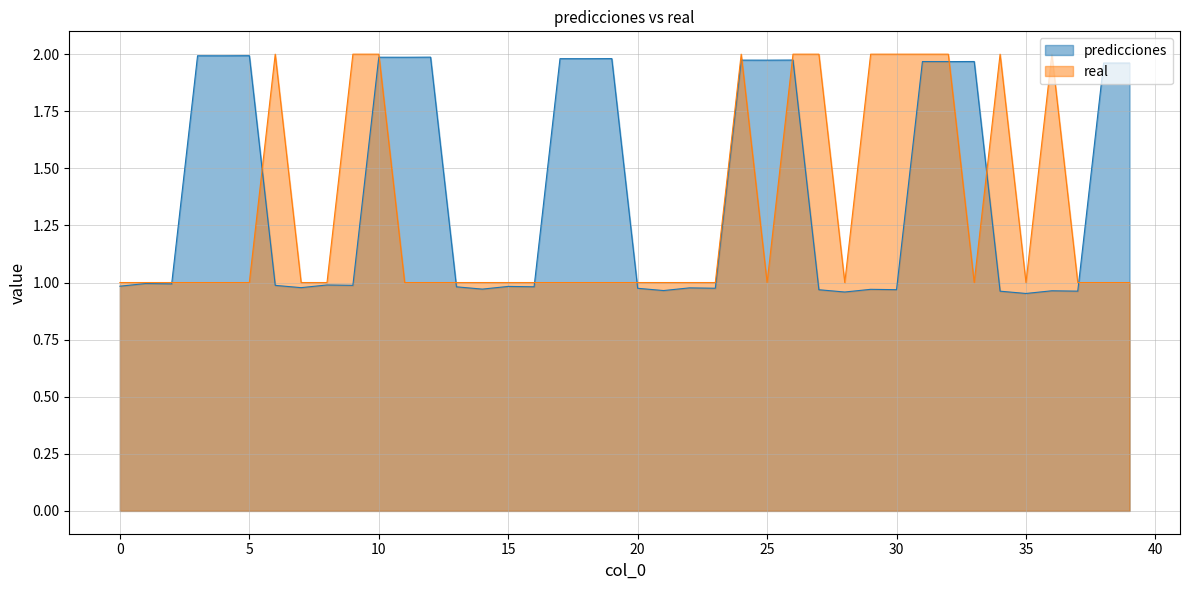

Which category has the lowest value in the predicciones series?

35